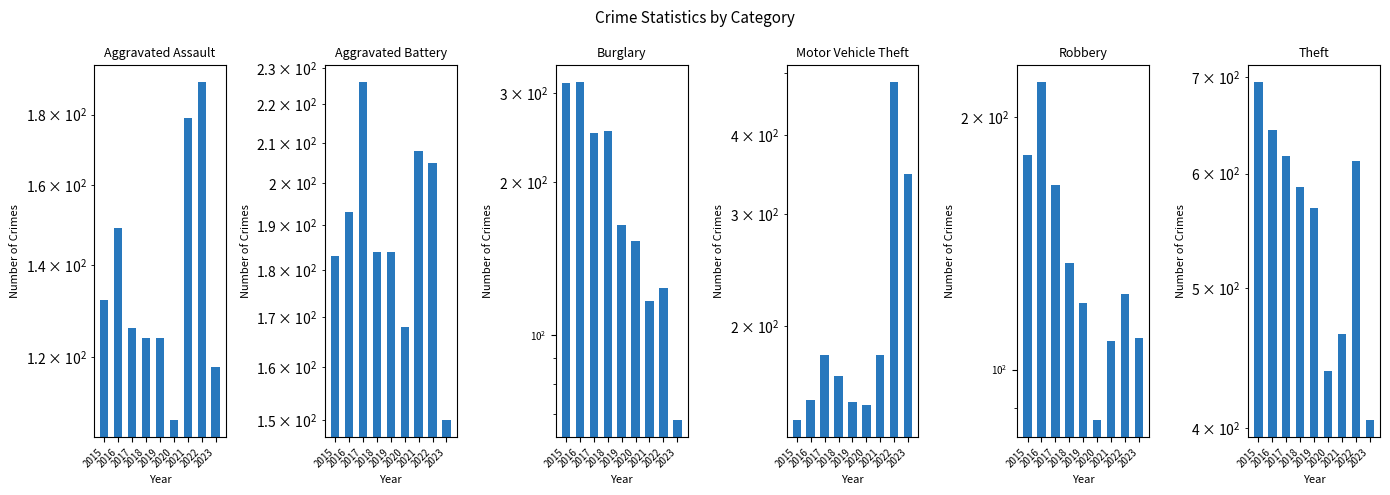

Count the number of data series in this chart.

6